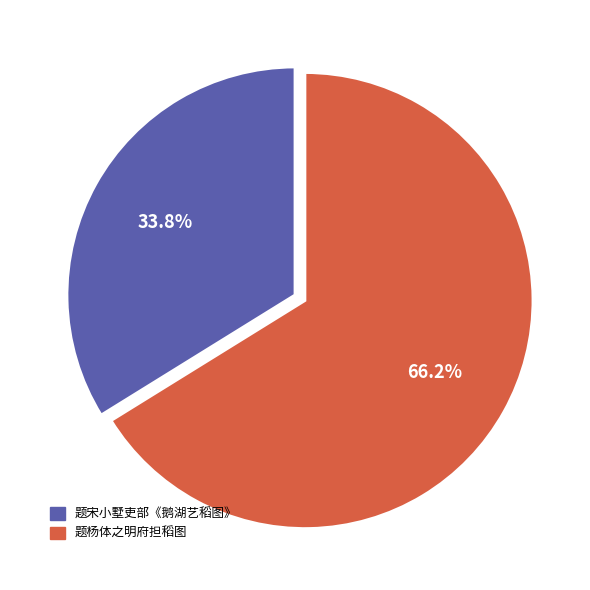

To the nearest percent, what percentage of the pie is 题杨体之明府担稻图?

66%